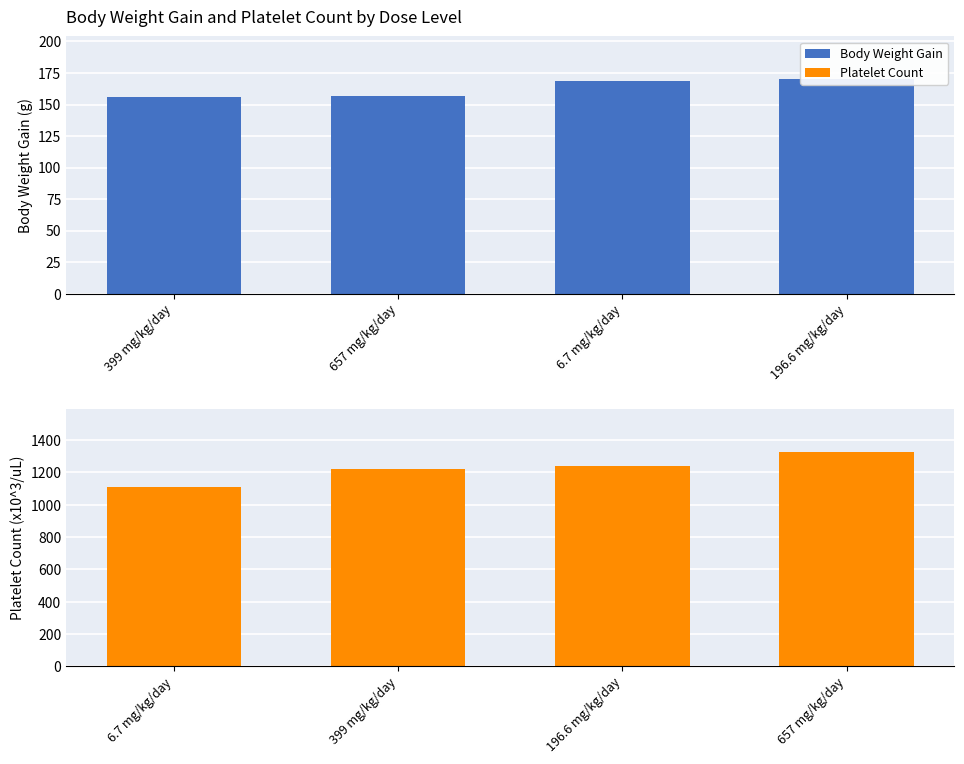

What is the value of the Platelet Count bar at the 3rd from the left?

1239